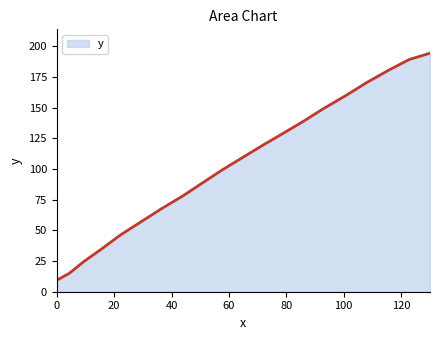

True or false: the data has more than 2 interior local peaks.

False